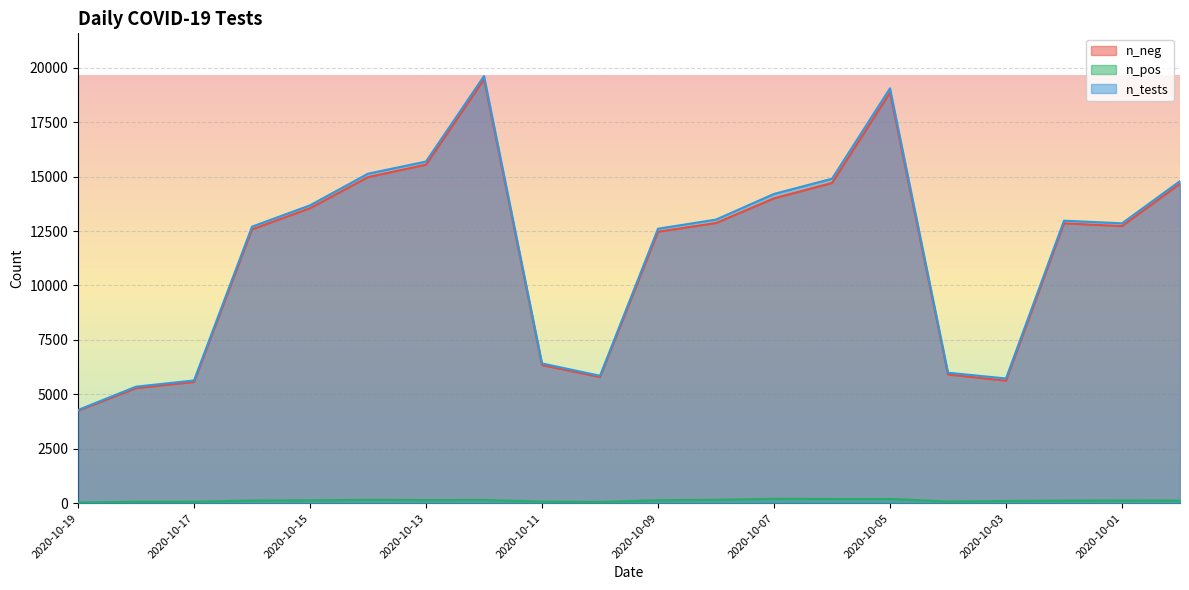

Which label corresponds to the smallest value in the chart?

2020-10-19